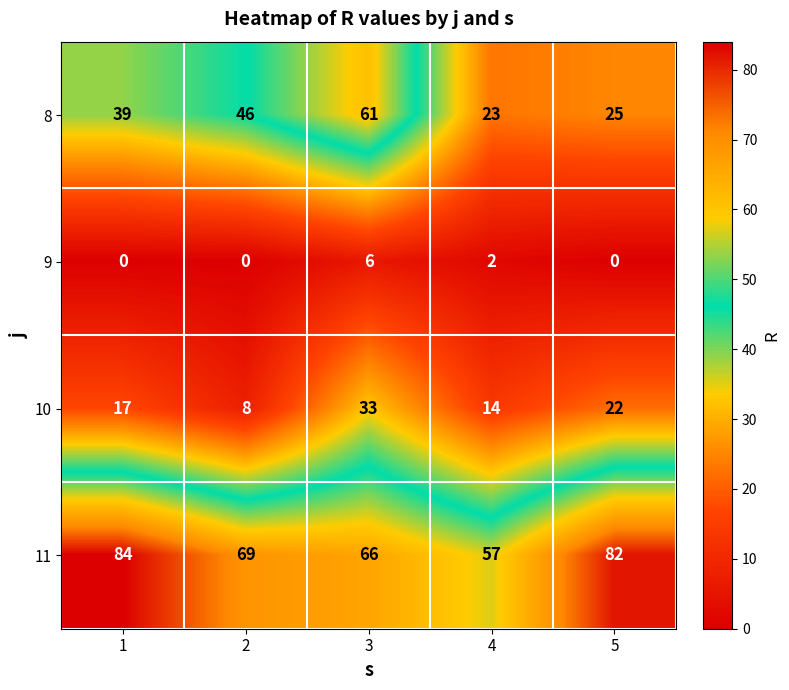

Between 2 and 3, which series saw the biggest shift?

10